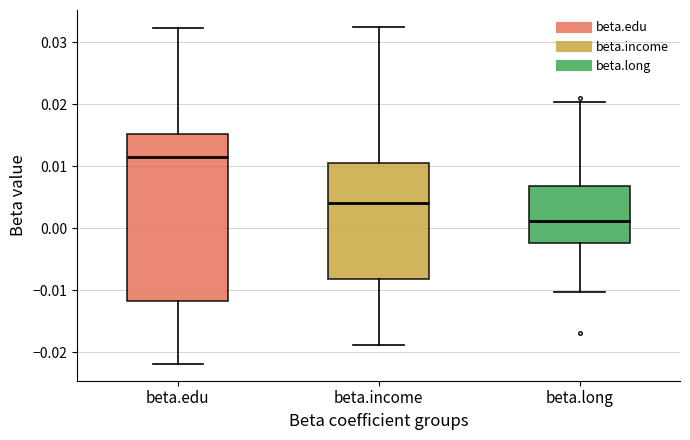

Reading left to right, transcribe this box plot: for each box, give where its median line is, the range the box spans, and where its two whiskers end, as read against the y-axis. The values are not printed on the chart, so give them approximately, as read against the axis.

beta.edu: median 0.012, box -0.012 to 0.015, whiskers -0.022 to 0.032
beta.income: median 0.004, box -0.008 to 0.010, whiskers -0.019 to 0.032
beta.long: median 0.001, box -0.002 to 0.007, whiskers -0.010 to 0.020